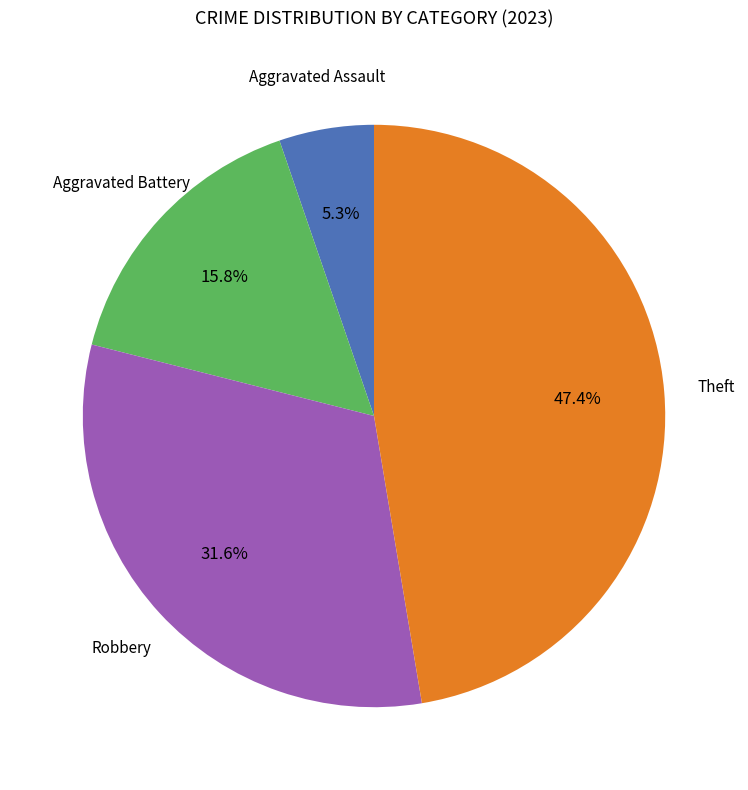

Does any single category account for the majority?

No